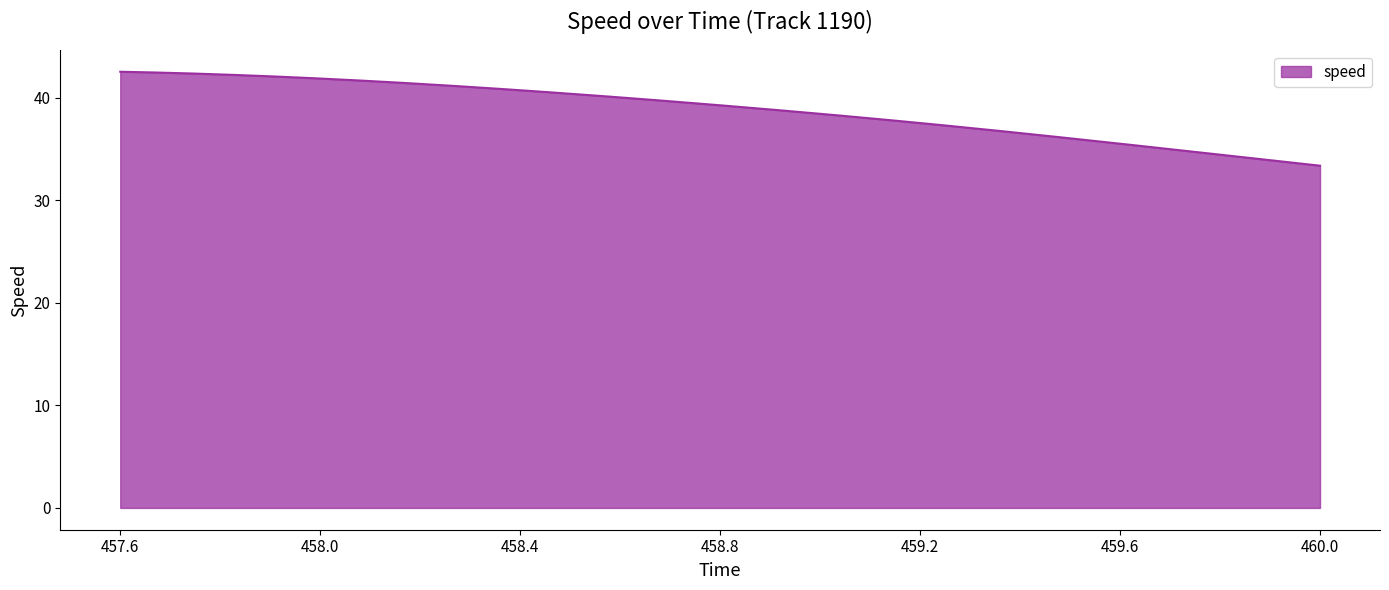

What is the greatest value displayed?

42.5